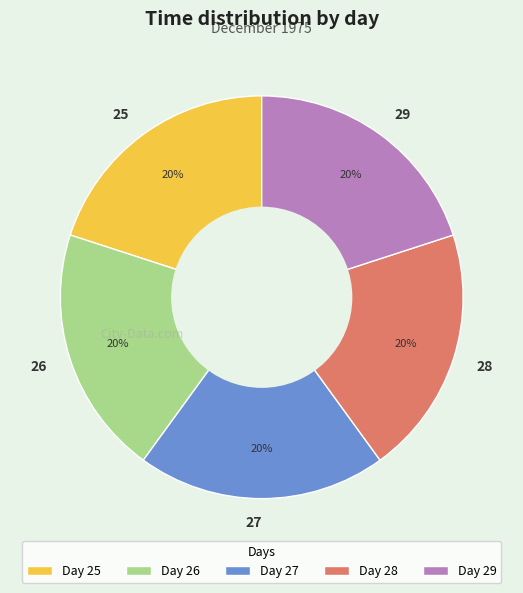

Combined, do 29 and 28 account for over 50%?

No